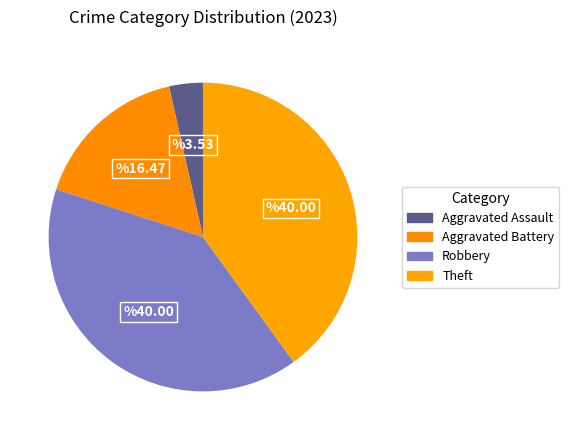

Which slice is the smallest?

Aggravated Assault